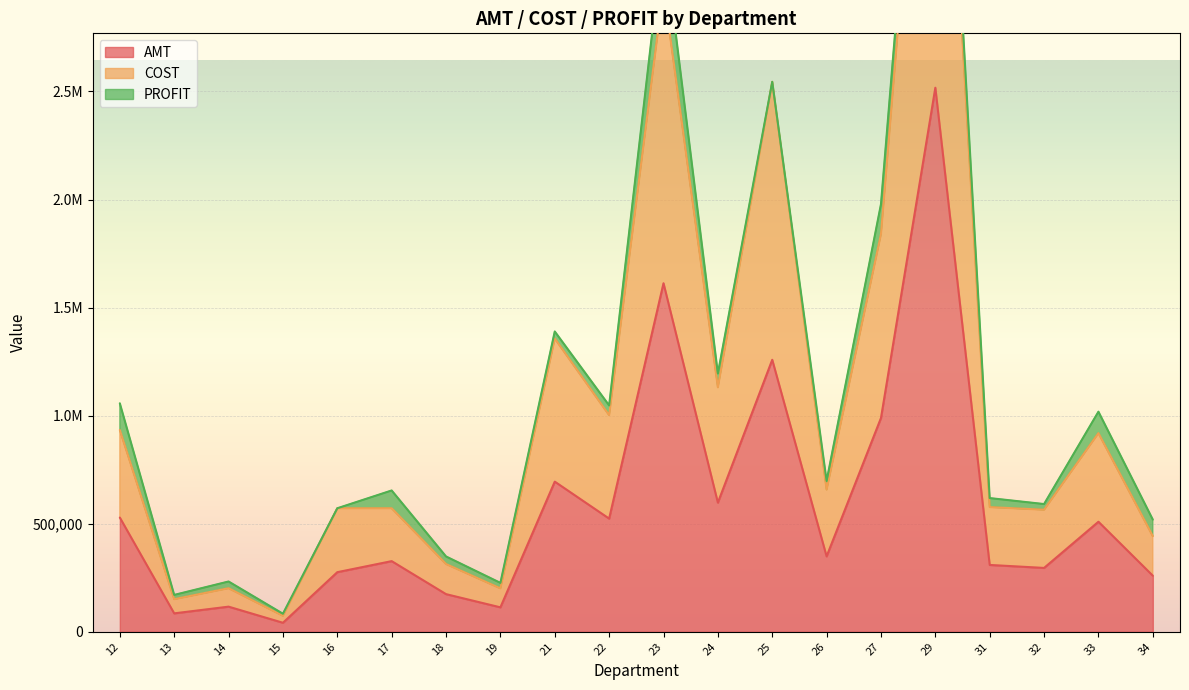

In AMT, how many points are lower than both neighbors (excluding endpoints)?

7